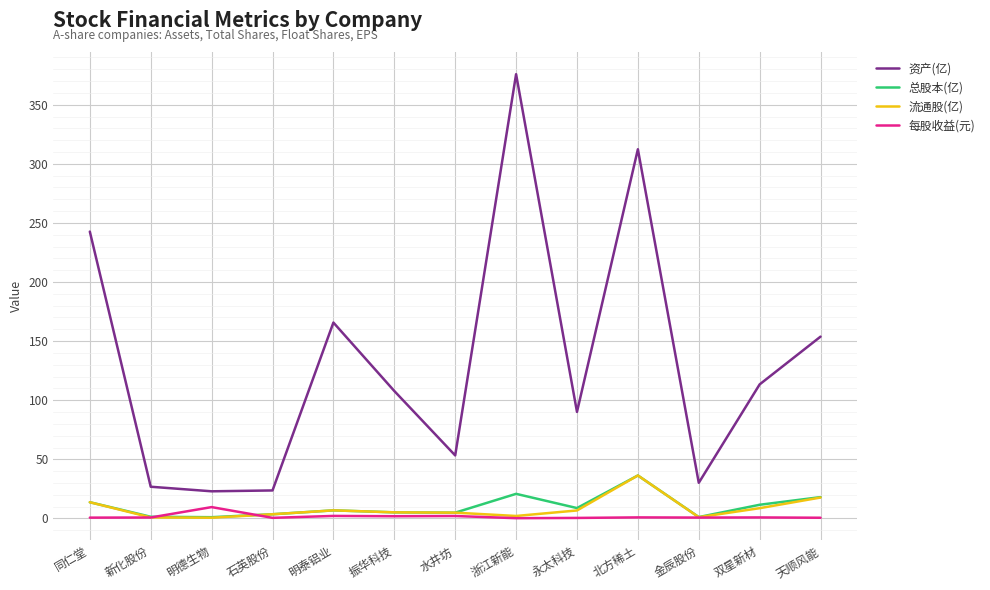

The value of 总股本(亿) at 北方稀土 is 55.5. True or false?

False